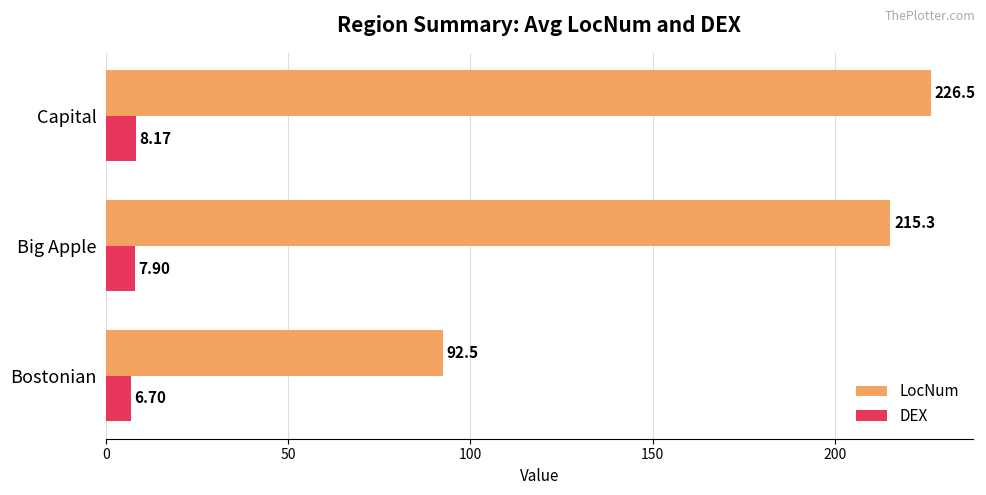

Which series has the widest spread of values?

LocNum